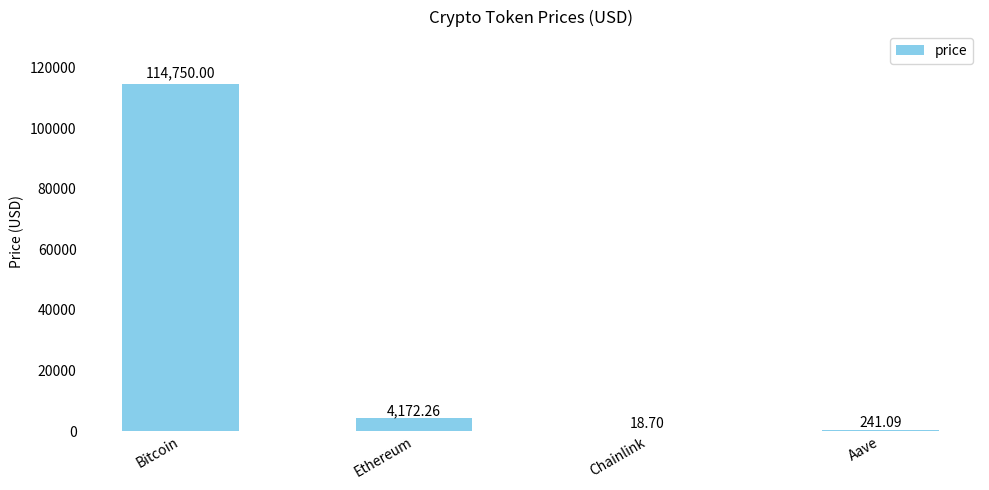

Where does the data first go above 4172?

Bitcoin